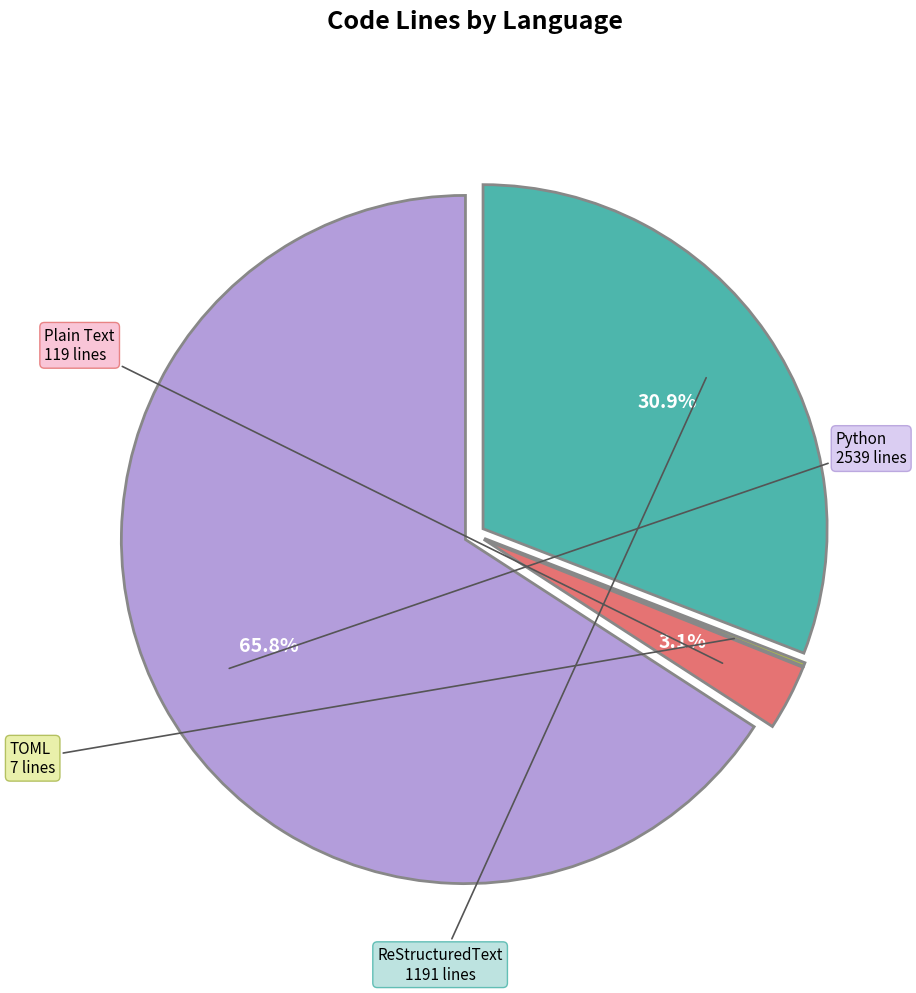

Is there a majority slice in this chart?

Yes